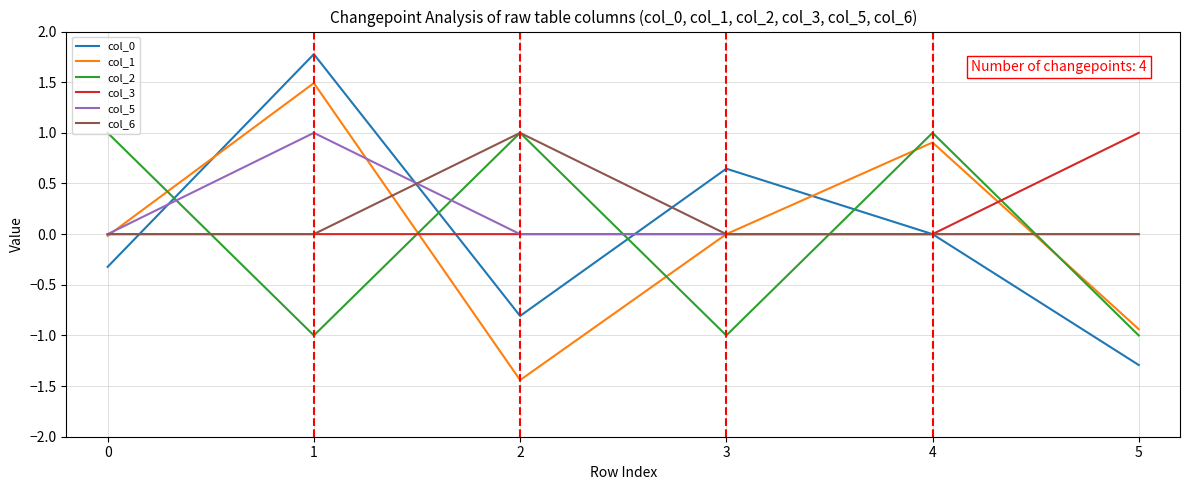

What is the maximum value shown in the chart?

1.8